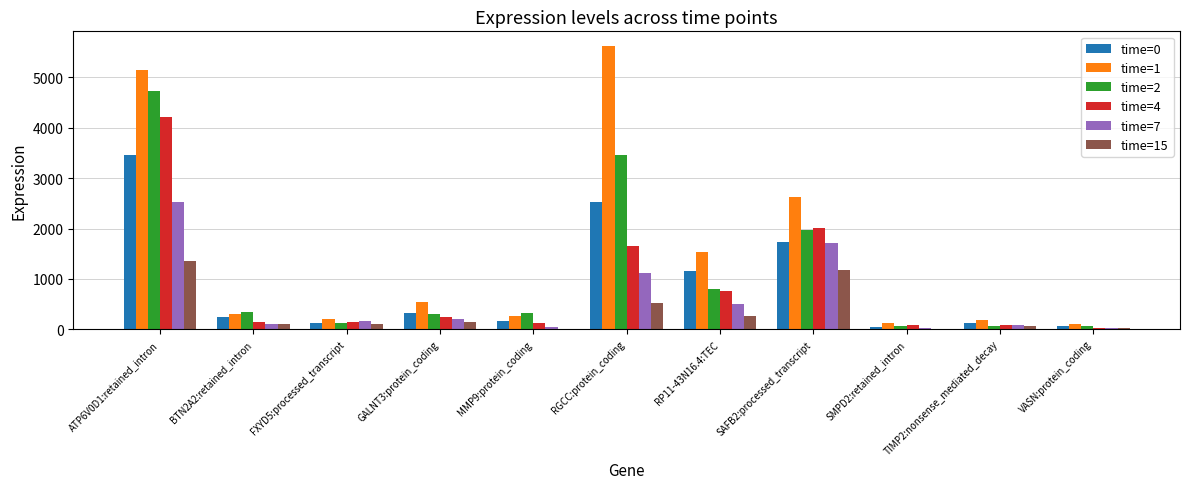

Where does the time=15 series first go above 109?

ATP6V0D1:retained_intron